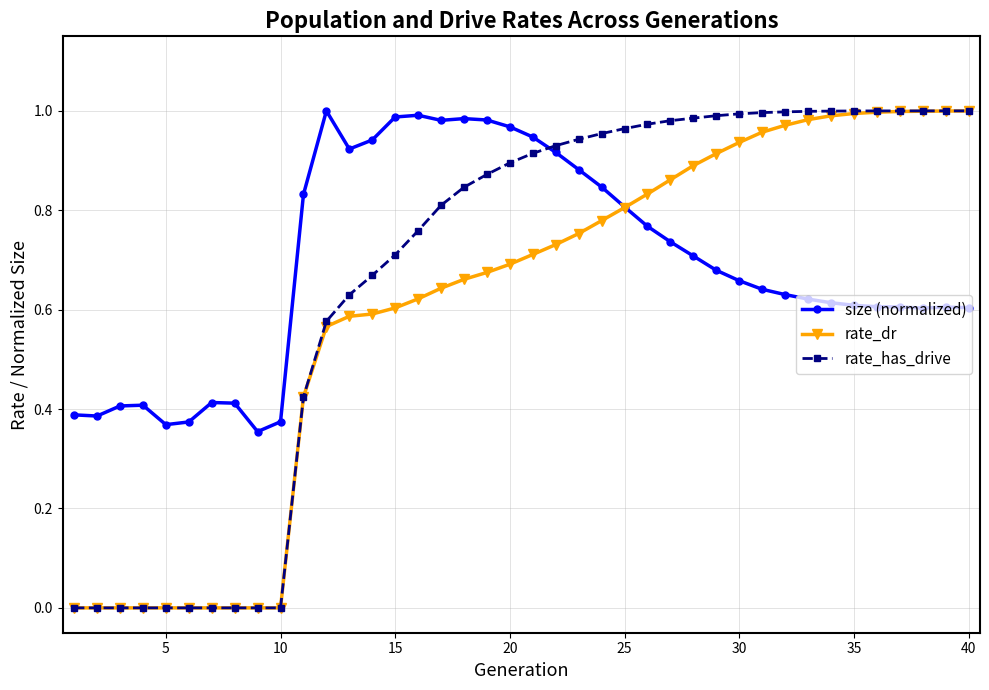

True or false: size (normalized) has more than 1 interior local peaks.

True